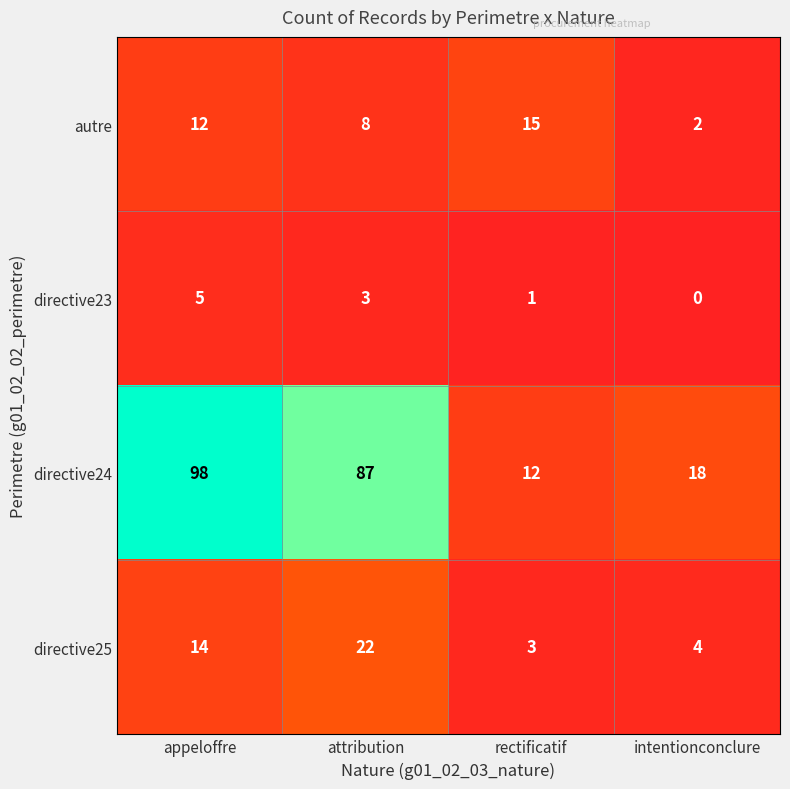

Which series changed the most between attribution and intentionconclure?

directive24